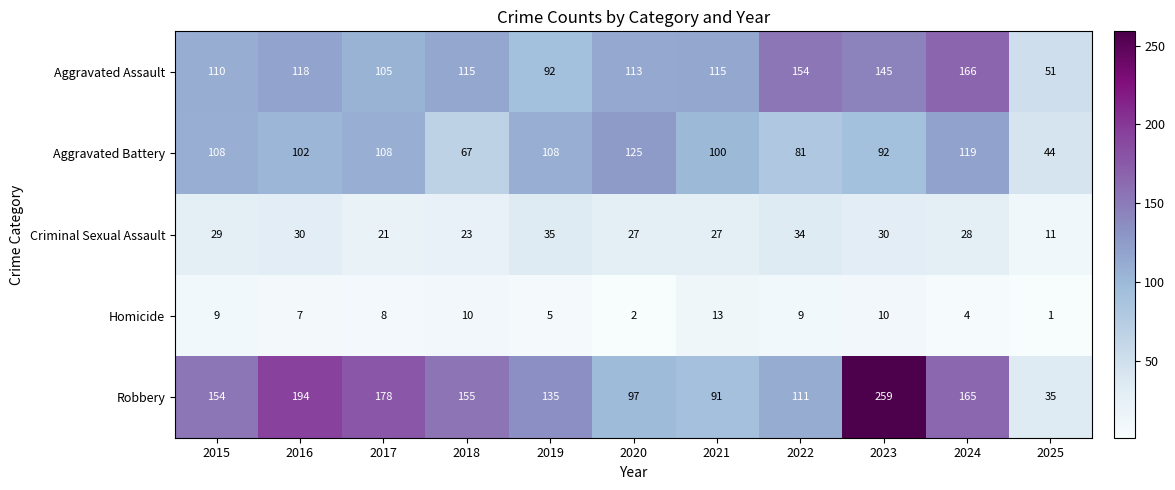

Which category has the highest value in the Homicide series?

2021